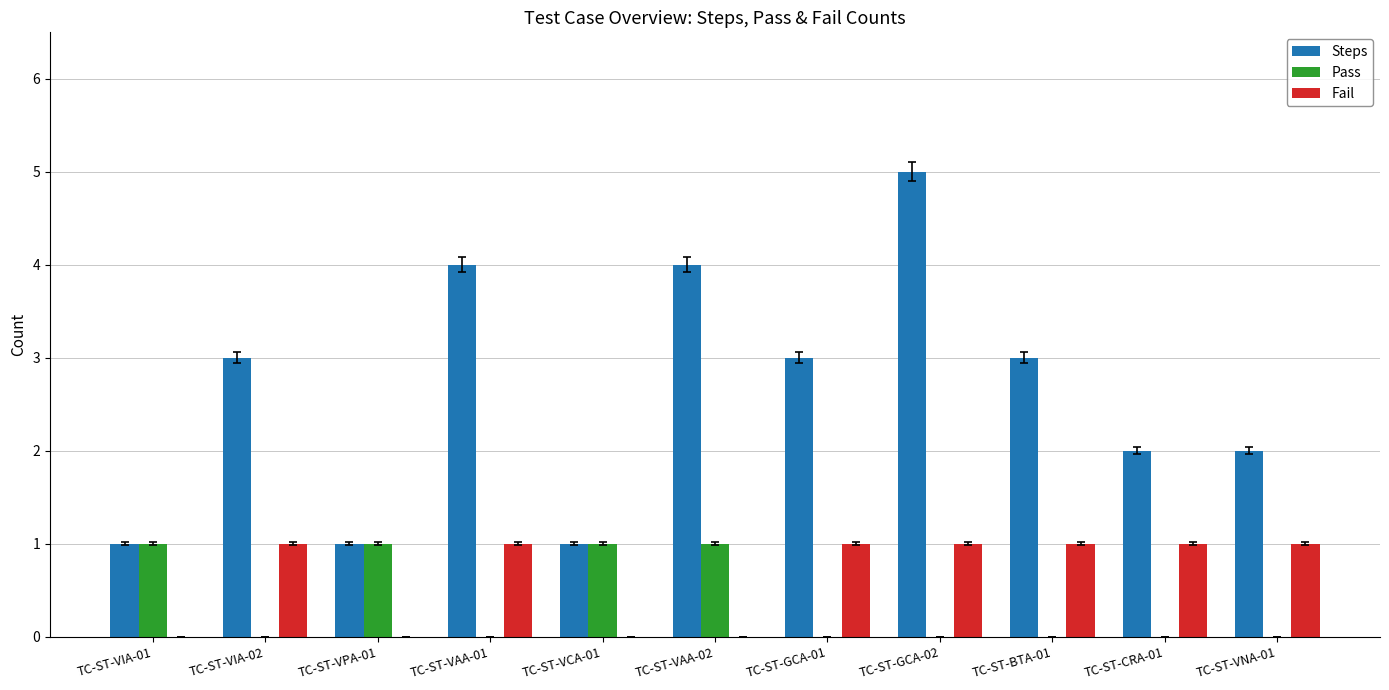

Which series has the largest total across all categories?

Steps